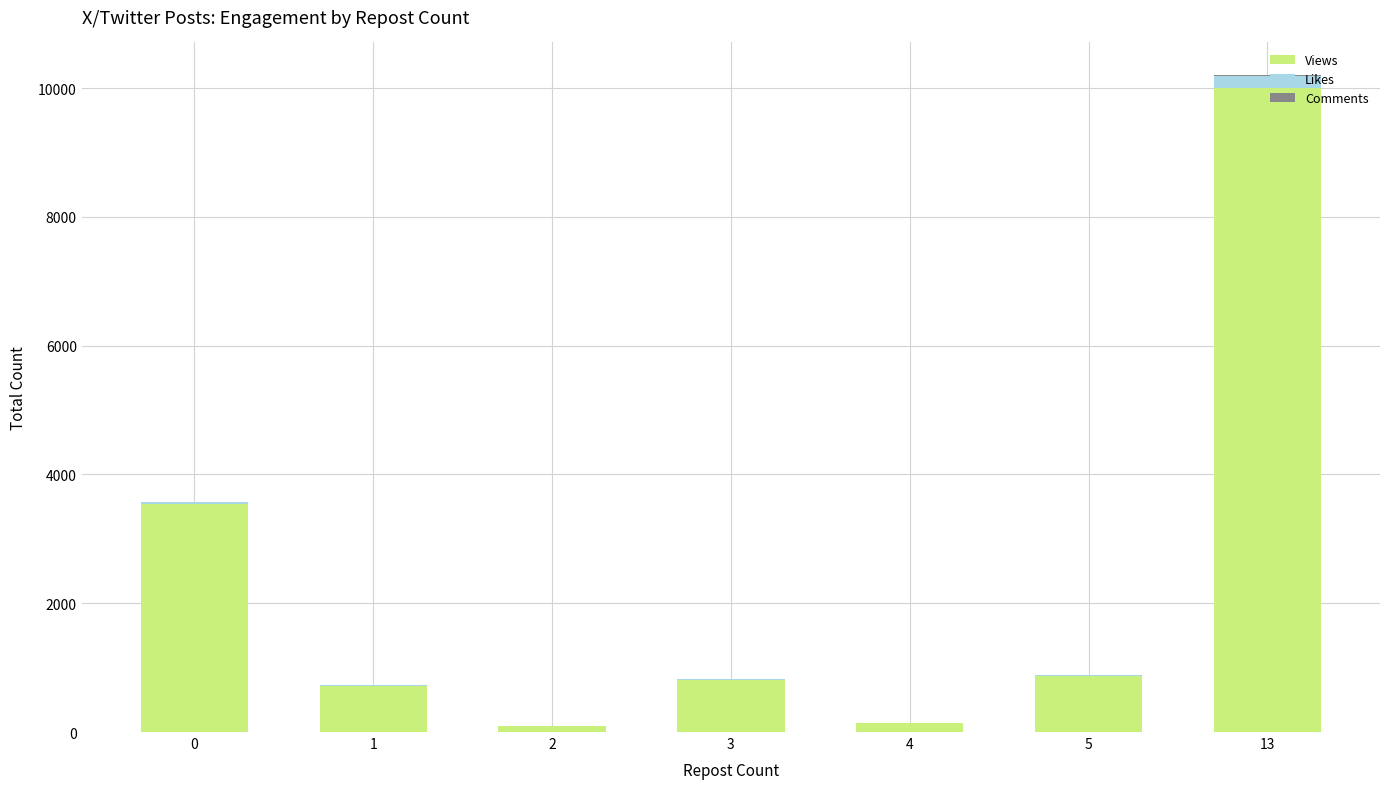

The value of Views at 0 is 3549. True or false?

True